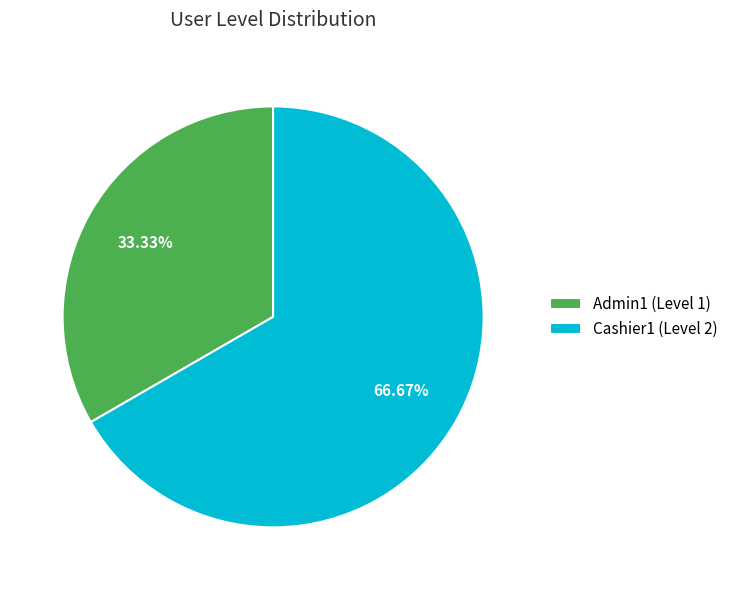

How much of the chart is everything except Admin1?

66.7%